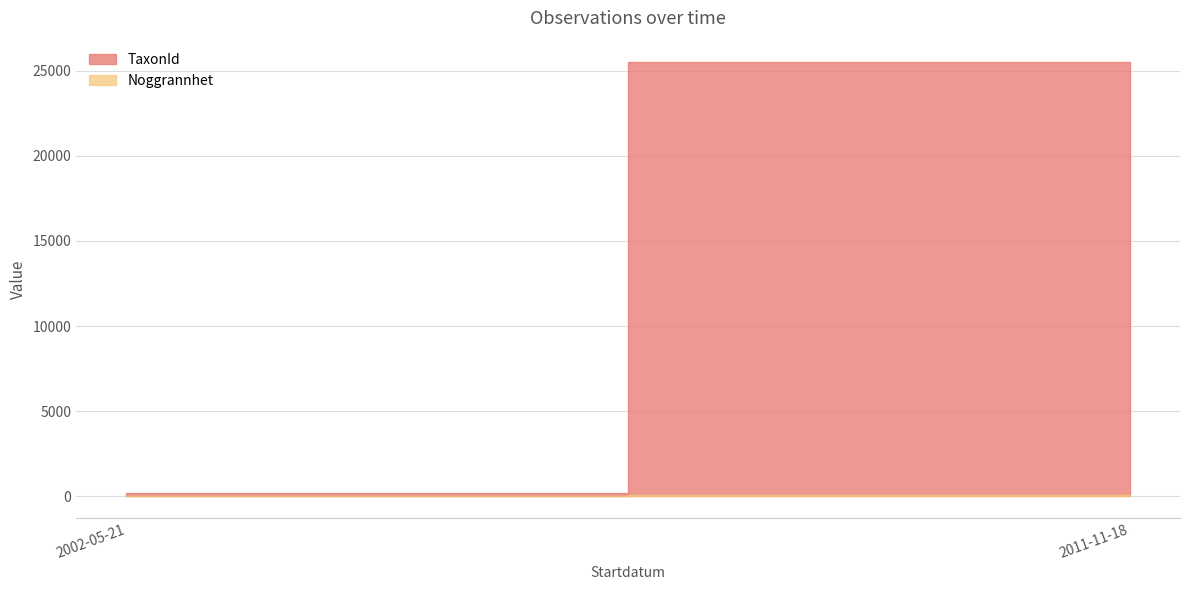

What is the label of the 6th point from the left?

2011-11-18